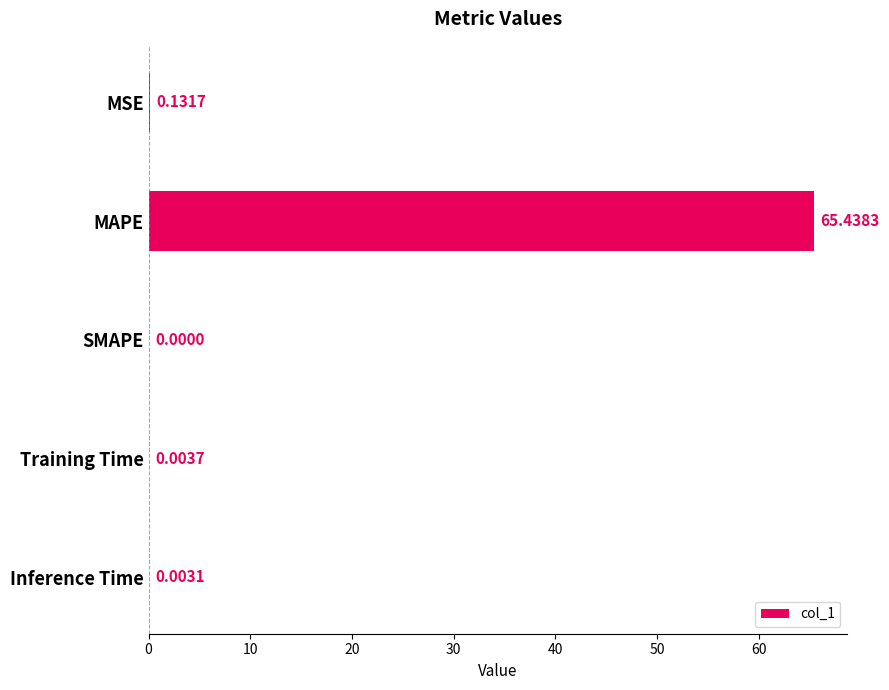

Count the number of values greater than 0.

4